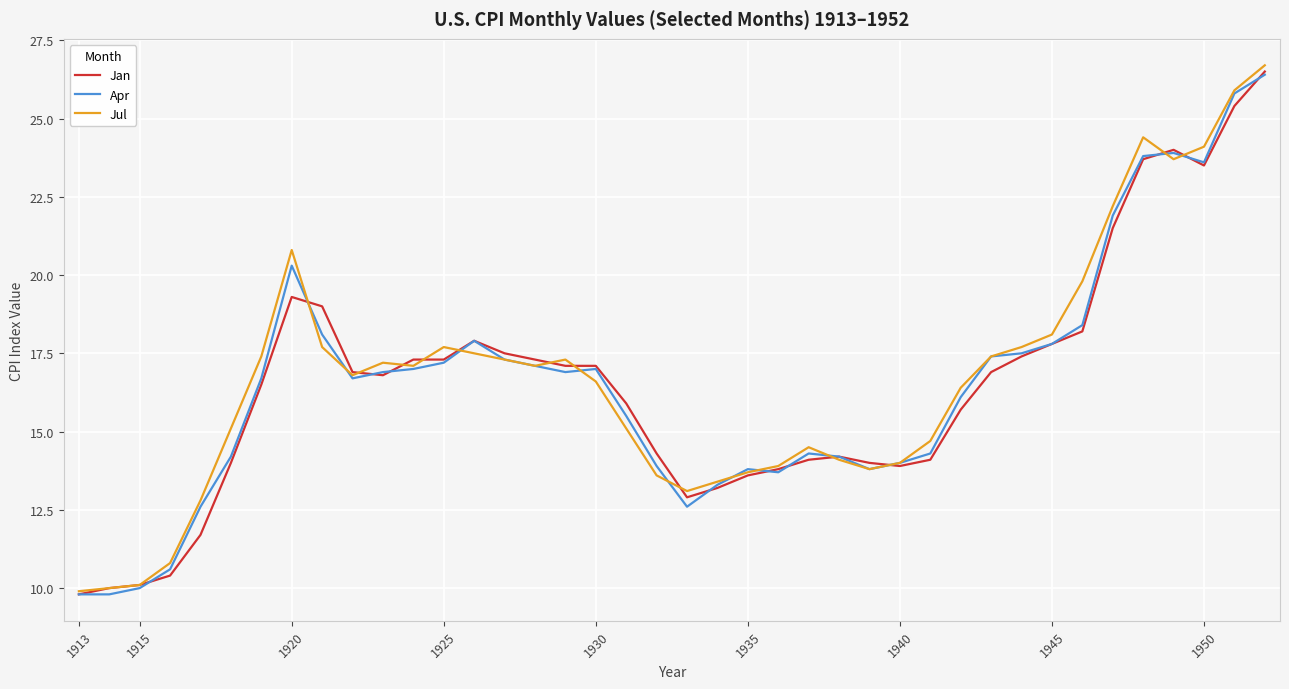

What is the maximum value shown in the chart?

26.7